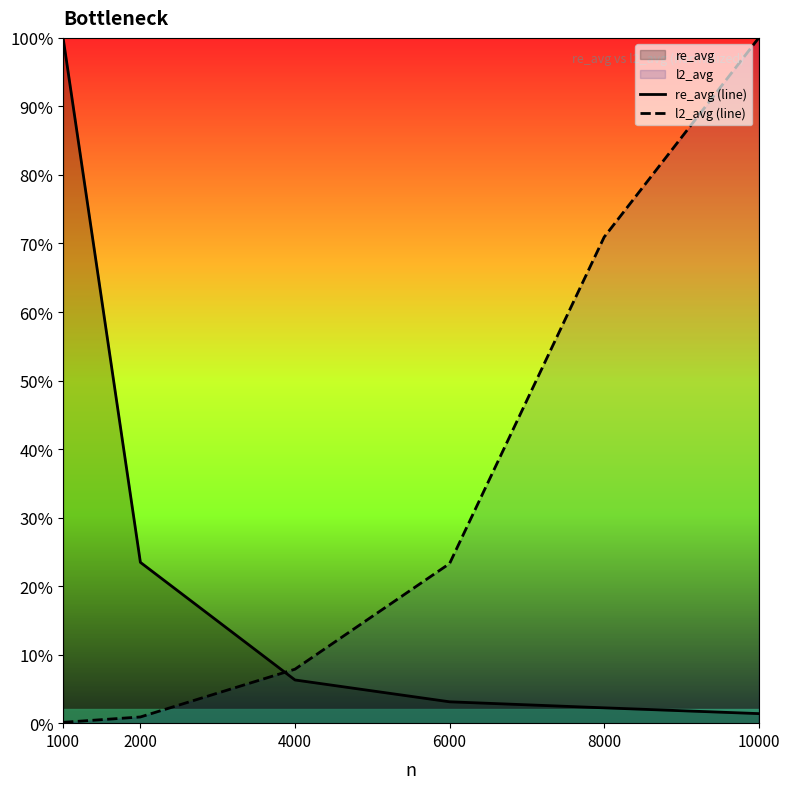

Which has a higher value, 2000 or 8000?

2000